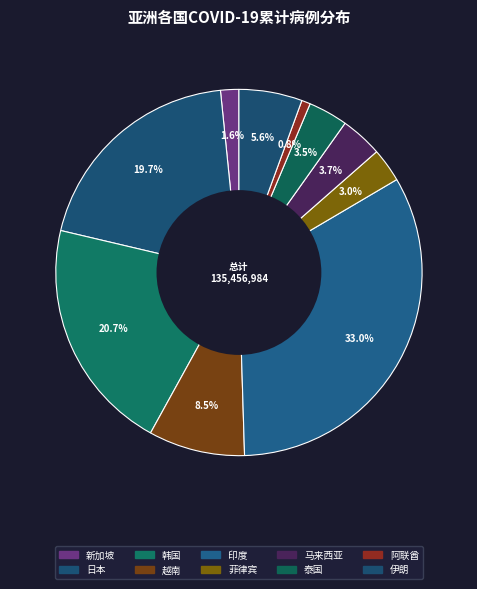

How many segments does this pie chart have?

10